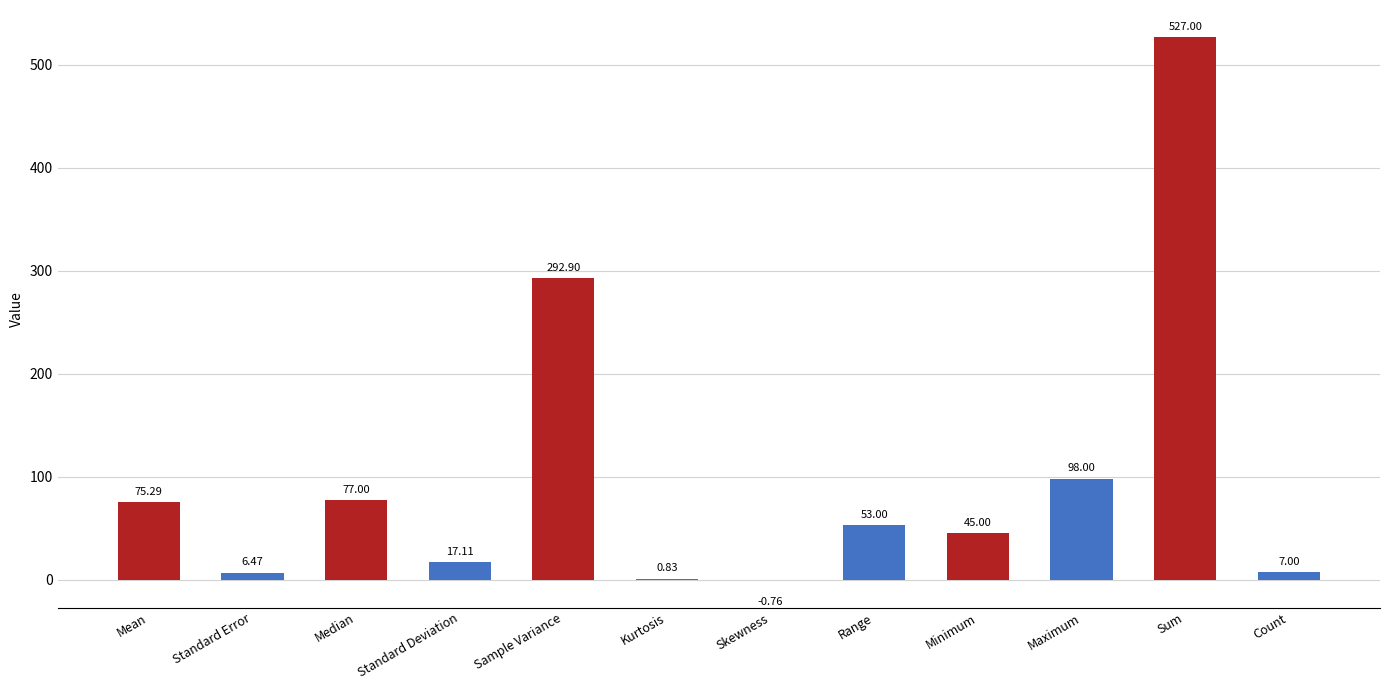

At which category does the chart reach its peak across all series?

Sum